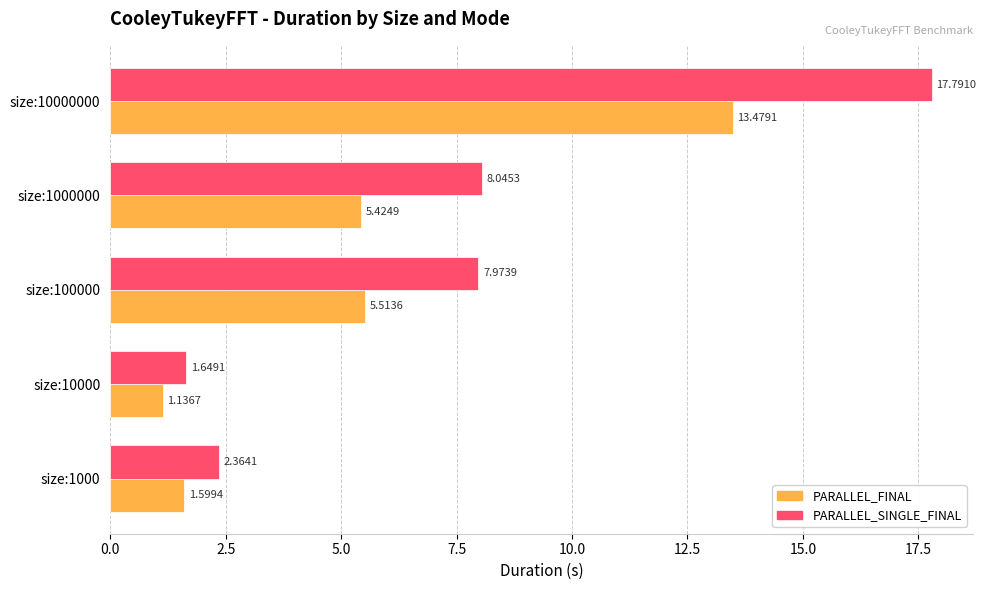

List the labels in order of PARALLEL_FINAL value, smallest first.

size:10000, size:1000, size:1000000, size:100000, size:10000000